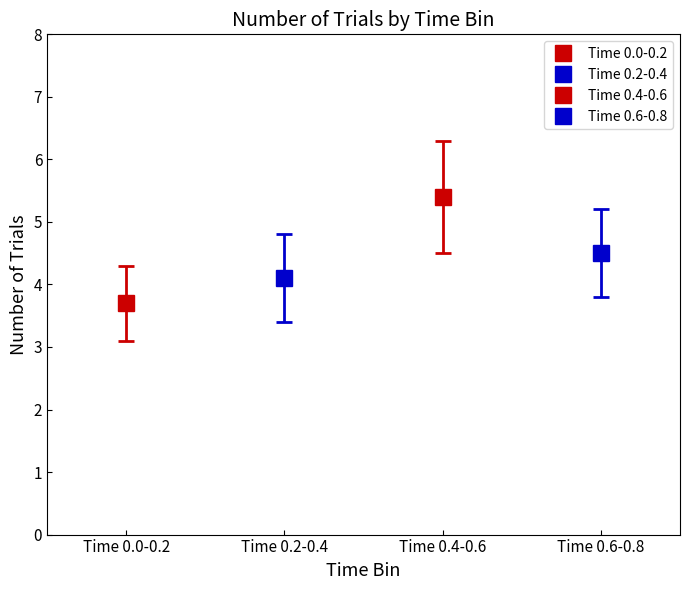

Does the chart contain any negative values?

No